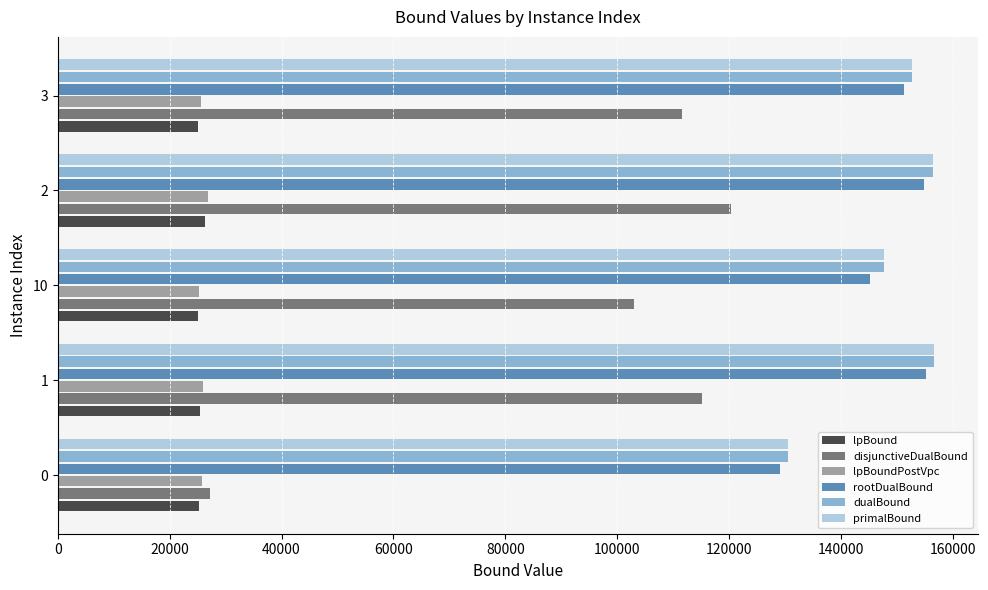

The value of lpBoundPostVpc at 3 is 41815.6. True or false?

False